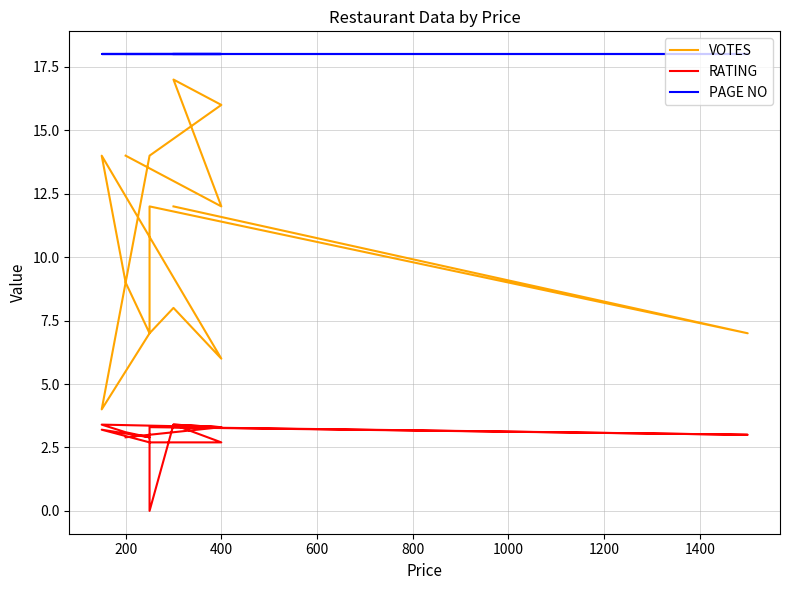

How many interior local peaks does the VOTES series have?

4